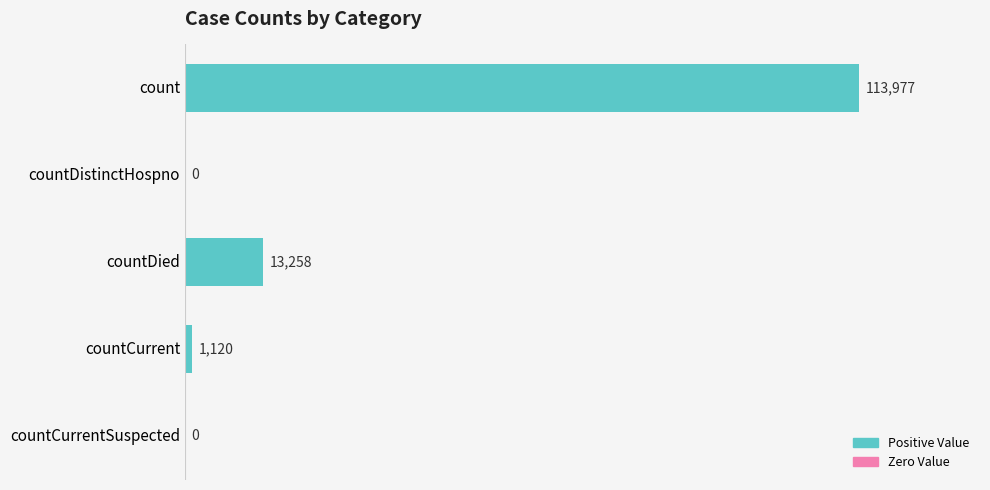

Is it true that the value at countDied is 8086?

False